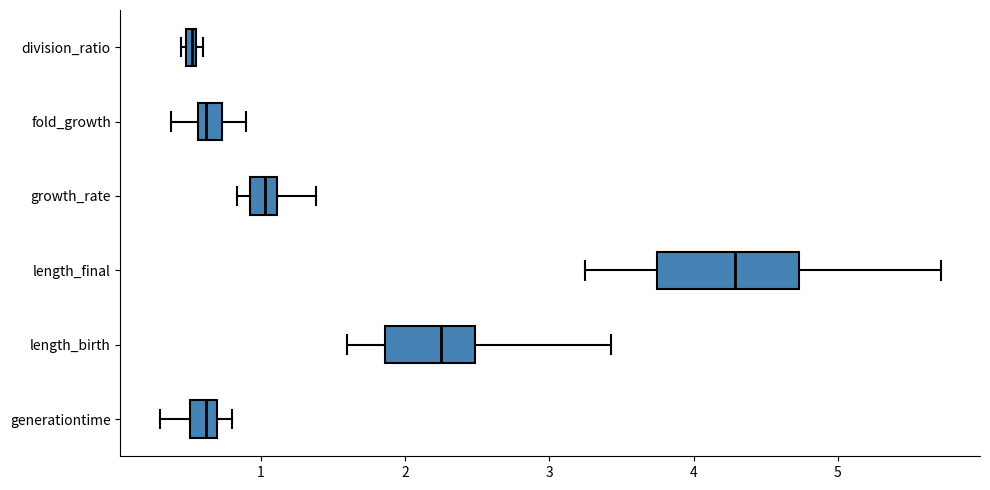

Where does the median line of the box for growth_rate sit on the x-axis? The values are not printed on the chart, so give them approximately, as read against the axis.

1.0